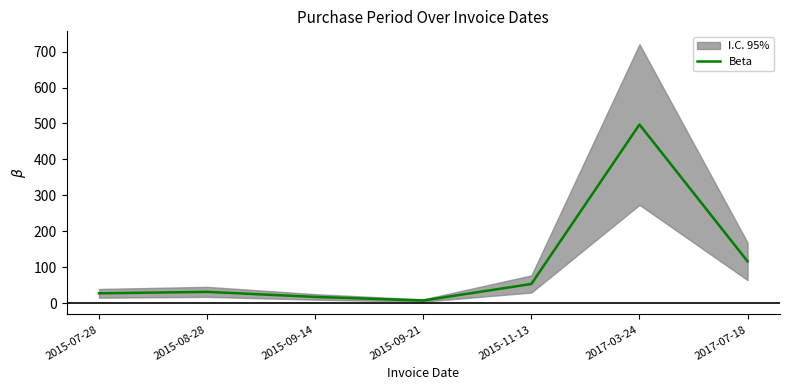

True or false: the data shows 172 at 2017-07-18.

False